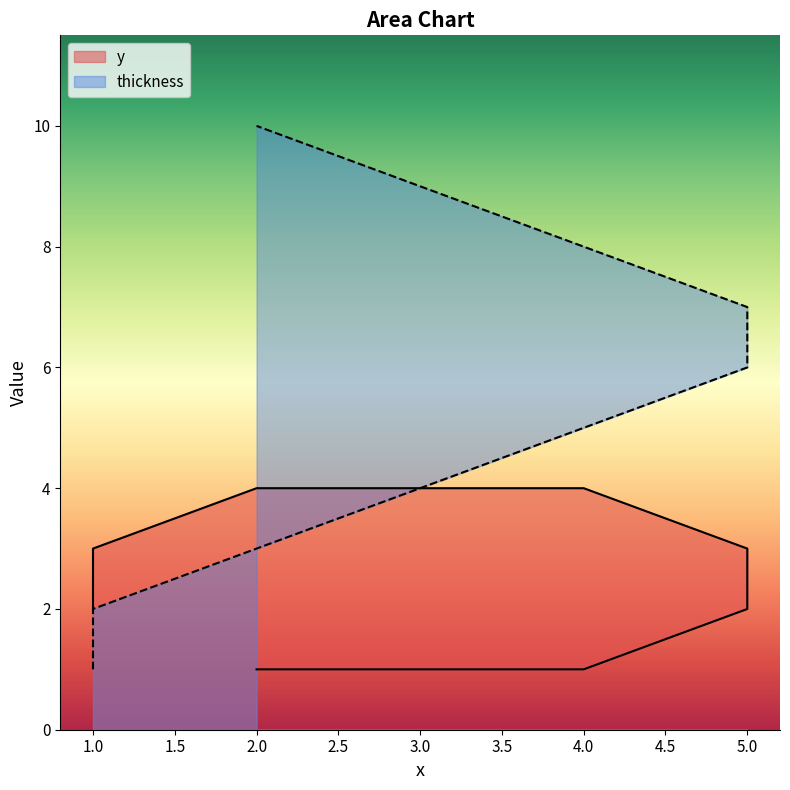

What is the sum of the y values at 1 and 4?

4